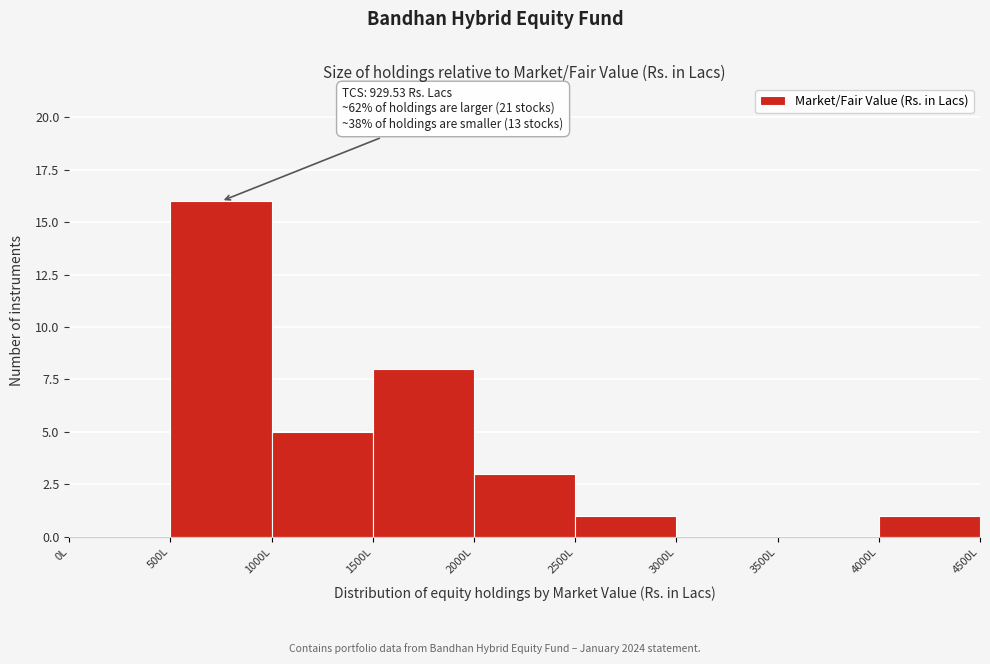

Which range on the x-axis has the tallest bar?

500 to 1000